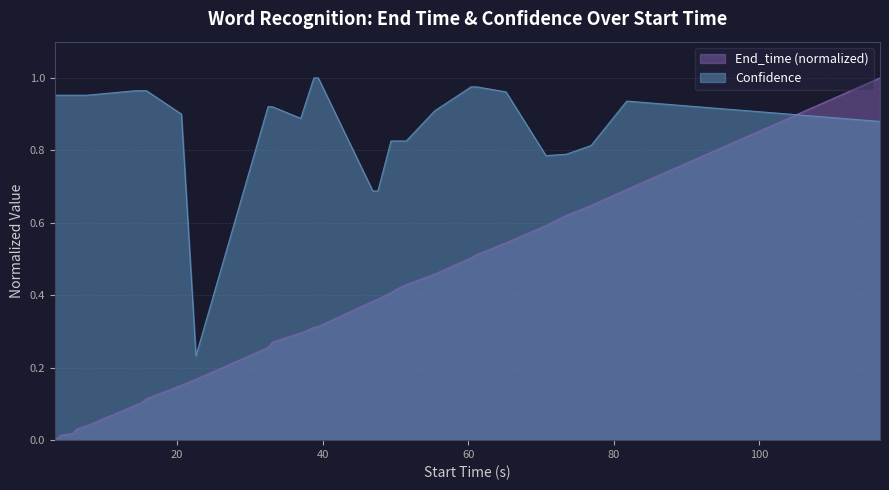

Which series has the largest range (max minus min)?

End_time (normalized)